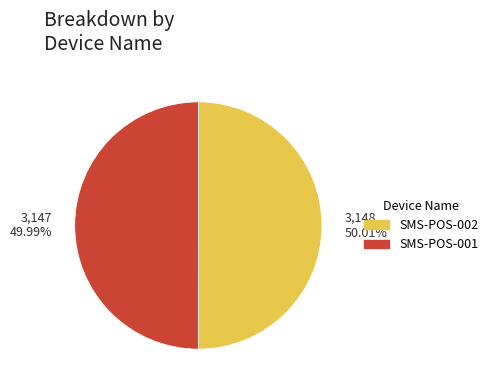

Combined, do 3,148 50.01% and 3,147 49.99% account for over 50%?

Yes